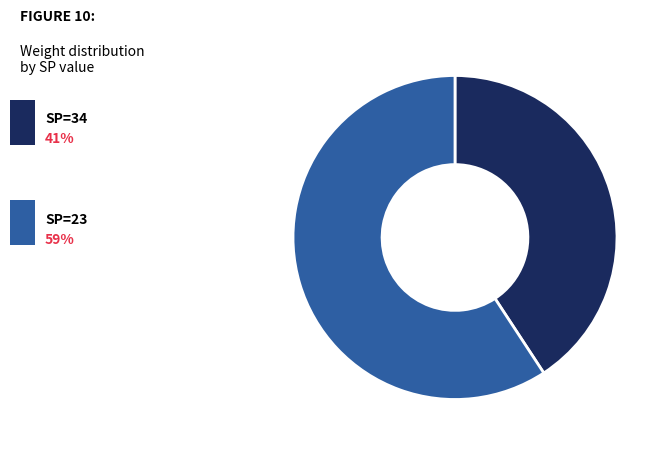

How many slices are in this pie chart?

2